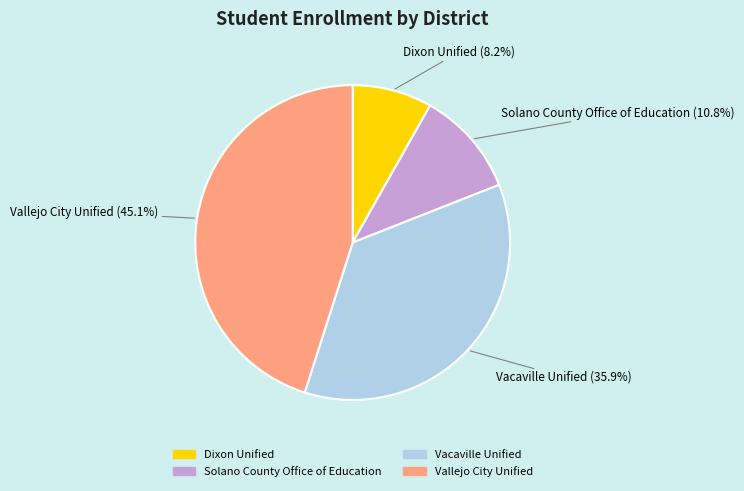

Count the number of slices in the pie.

4